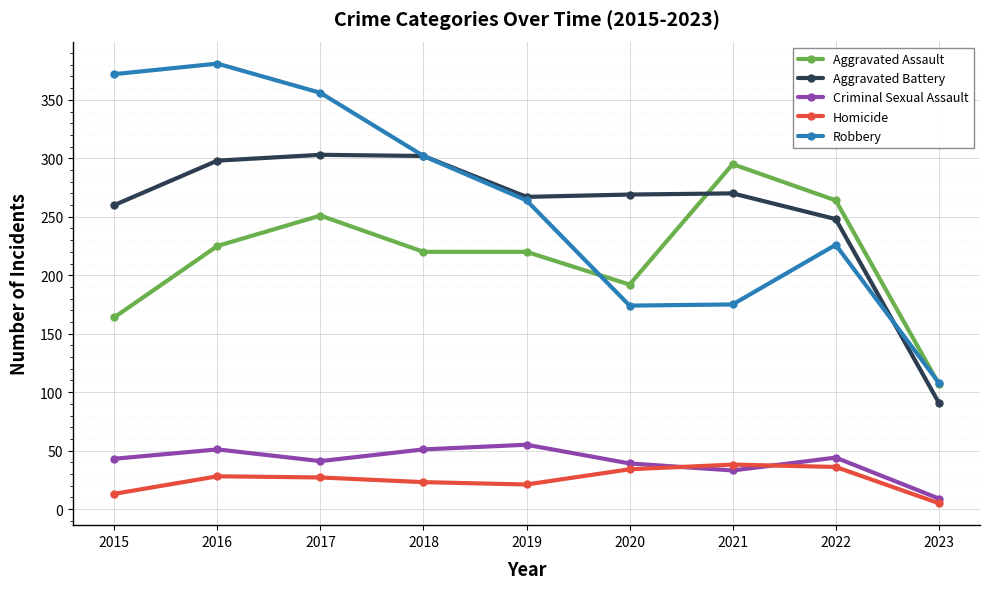

True or false: Aggravated Assault has a value of 225 at 2016.

True